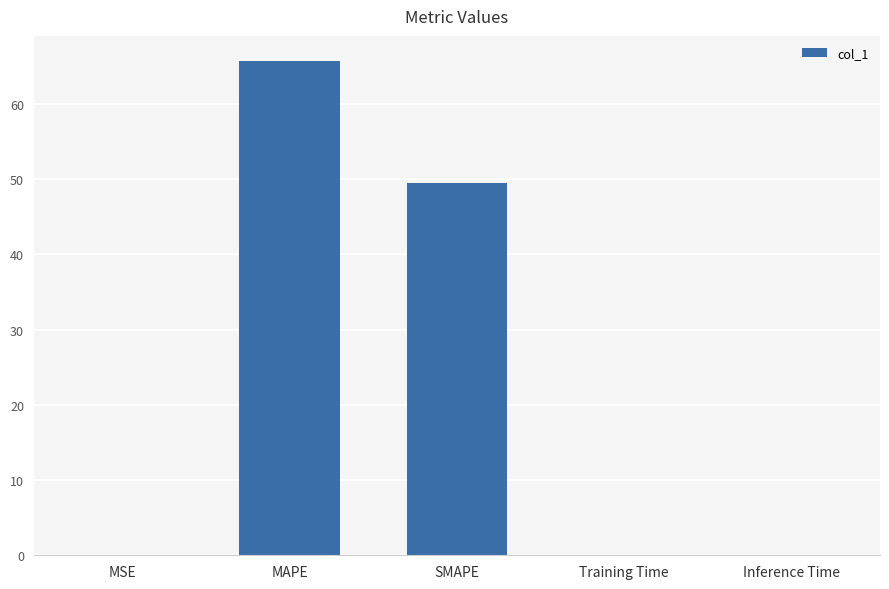

What is the sum of all values?

115.3